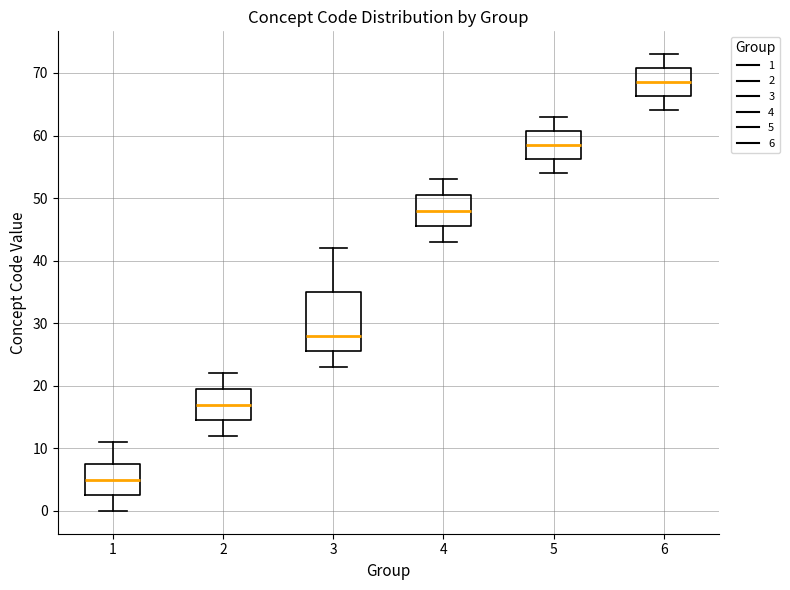

Where does the upper whisker of the box at x = 3 end on the y-axis? The values are not printed on the chart, so give them approximately, as read against the axis.

42